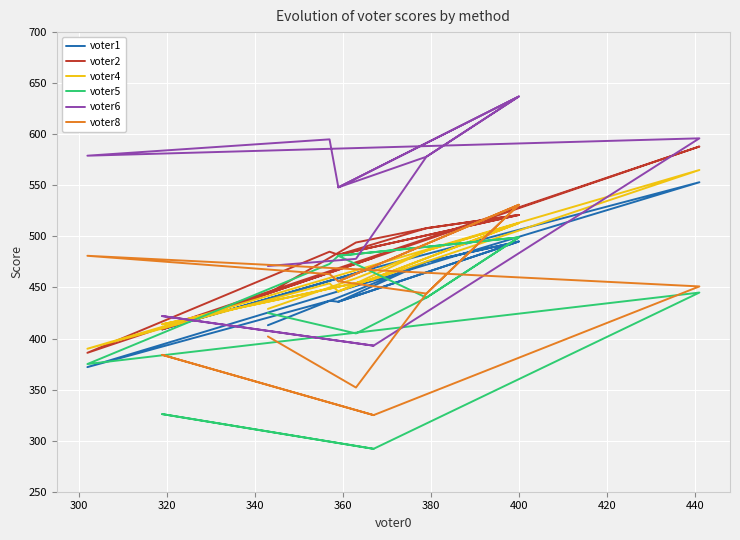

What is the difference between the second highest and minimum values in the voter8 series?

206